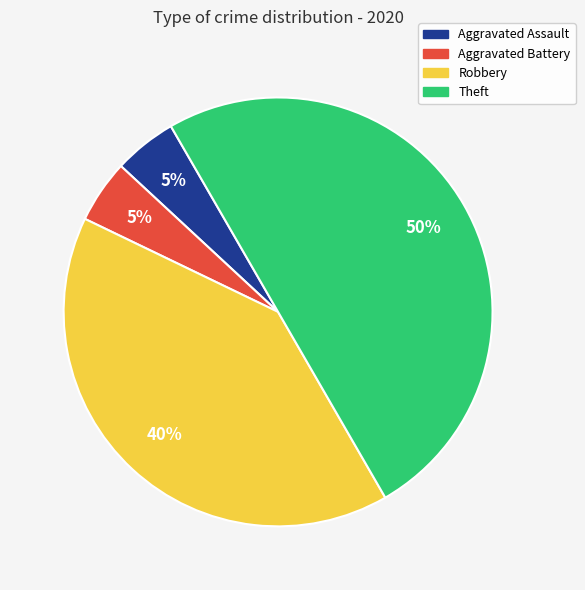

The Robbery slice represents 40% of the pie. True or false?

True